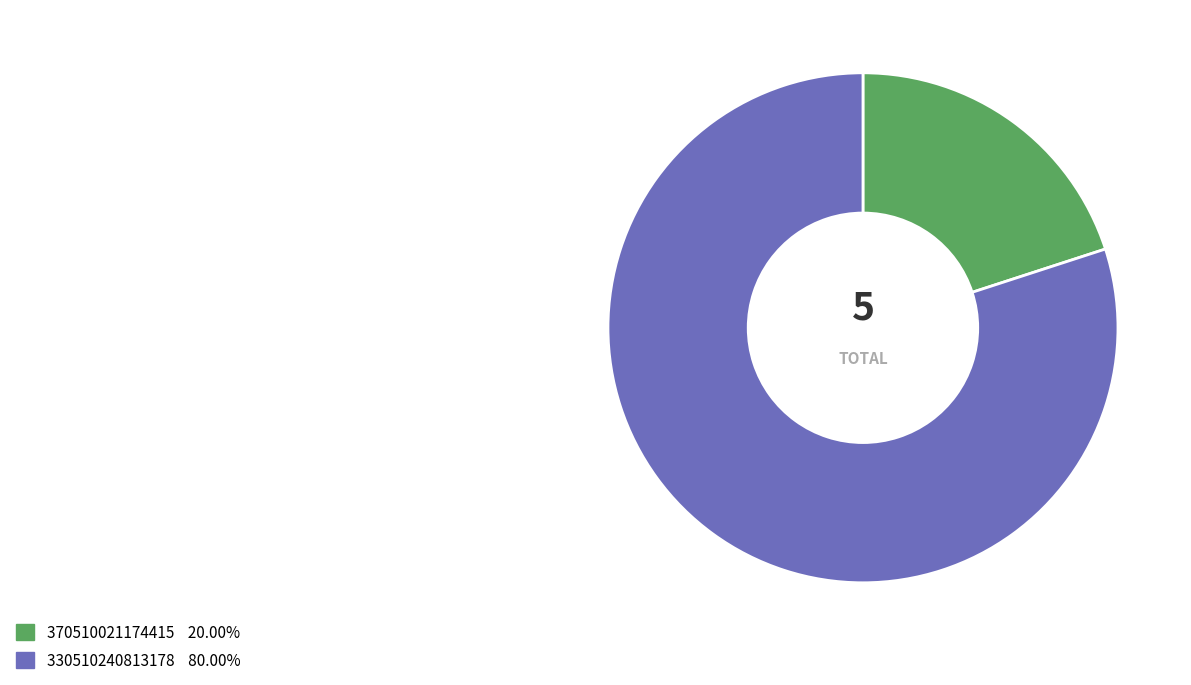

Is the sum of 330510240813178 and 370510021174415 greater than half?

Yes